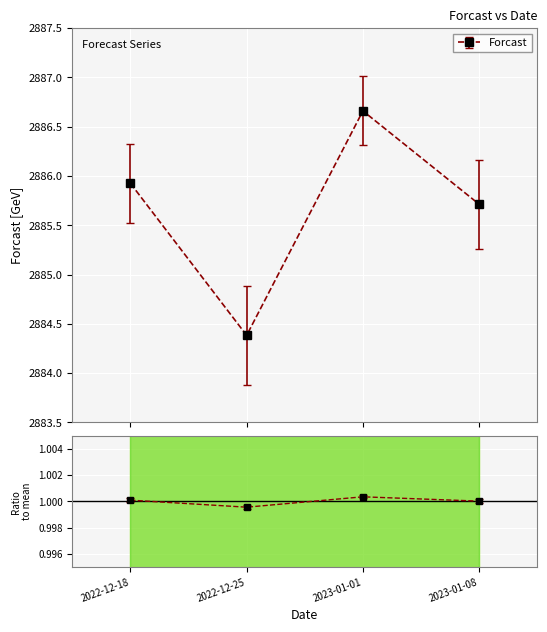

What is the label of the 3rd point from the left?

2023-01-01